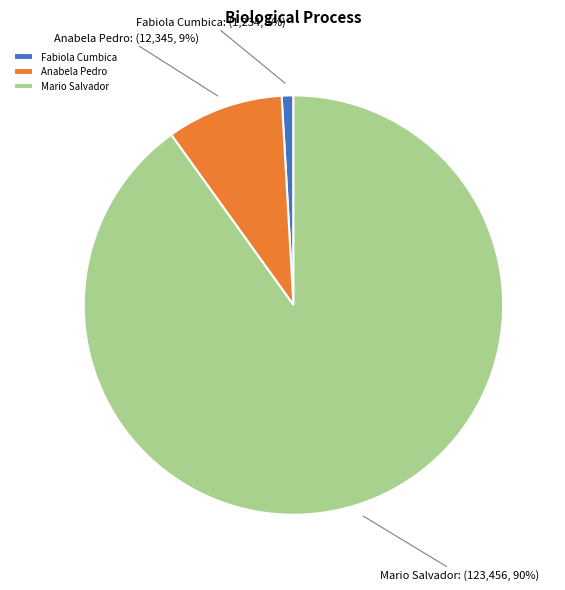

Is the sum of Fabiola Cumbica and Anabela Pedro greater than half?

No